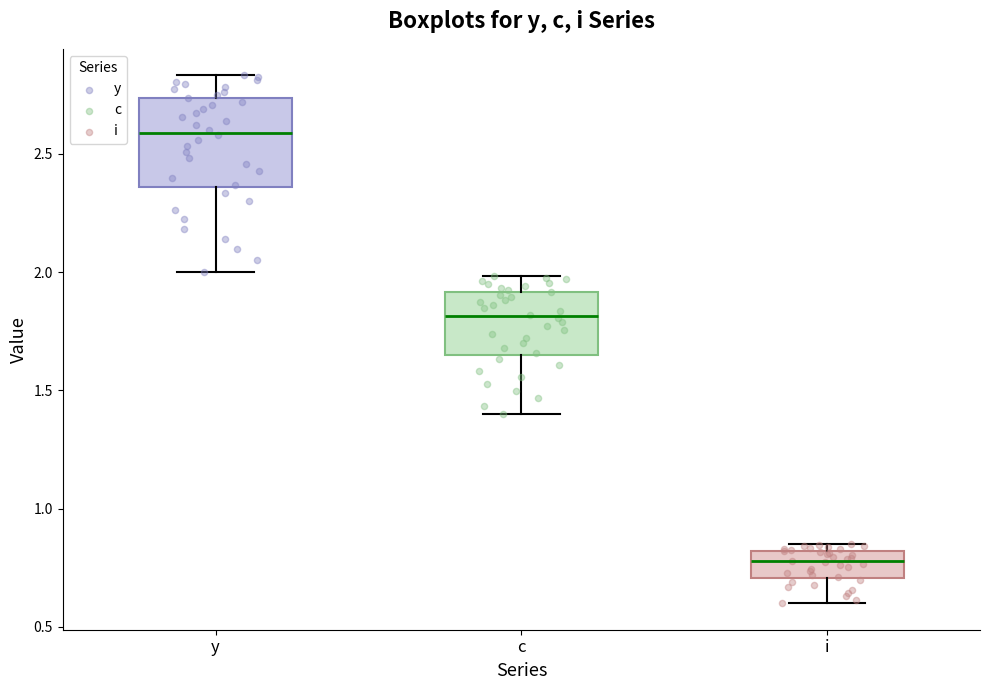

Reading left to right, read every box against the y-axis: the position of its median line, the range the box covers, and the ends of its whiskers. The values are not printed on the chart, so give them approximately, as read against the axis.

y: median 2.60, box 2.35 to 2.75, whiskers 2.00 to 2.85
c: median 1.80, box 1.65 to 1.90, whiskers 1.40 to 2.00
i: median 0.80 (inside the box), box 0.70 to 0.80, whiskers 0.60 to 0.85